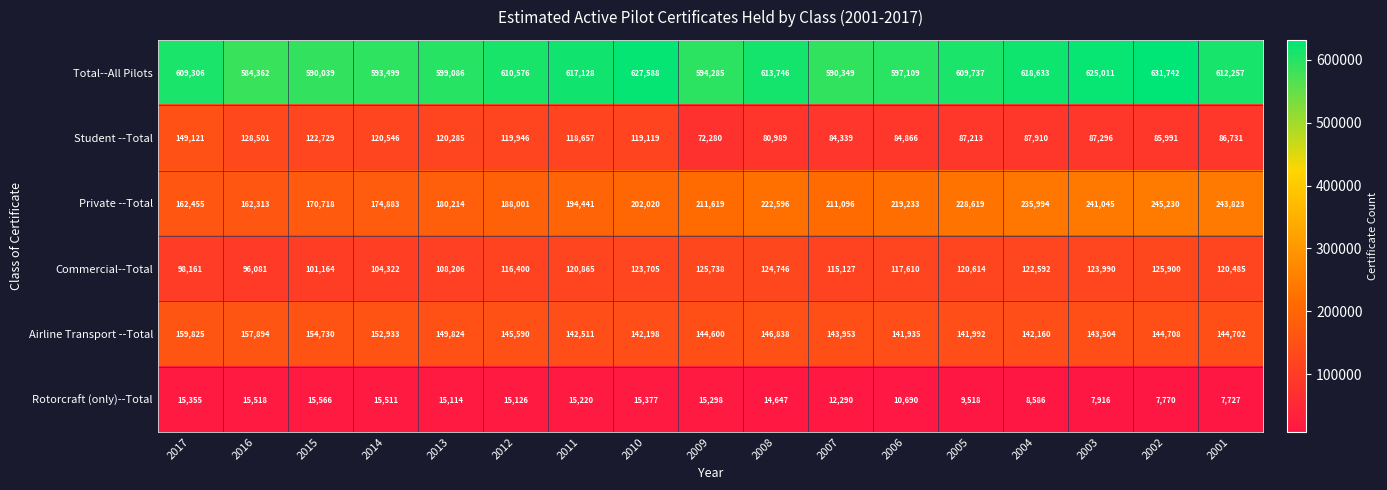

What is the difference between the Student --Total values at 2004 and 2007?

3571